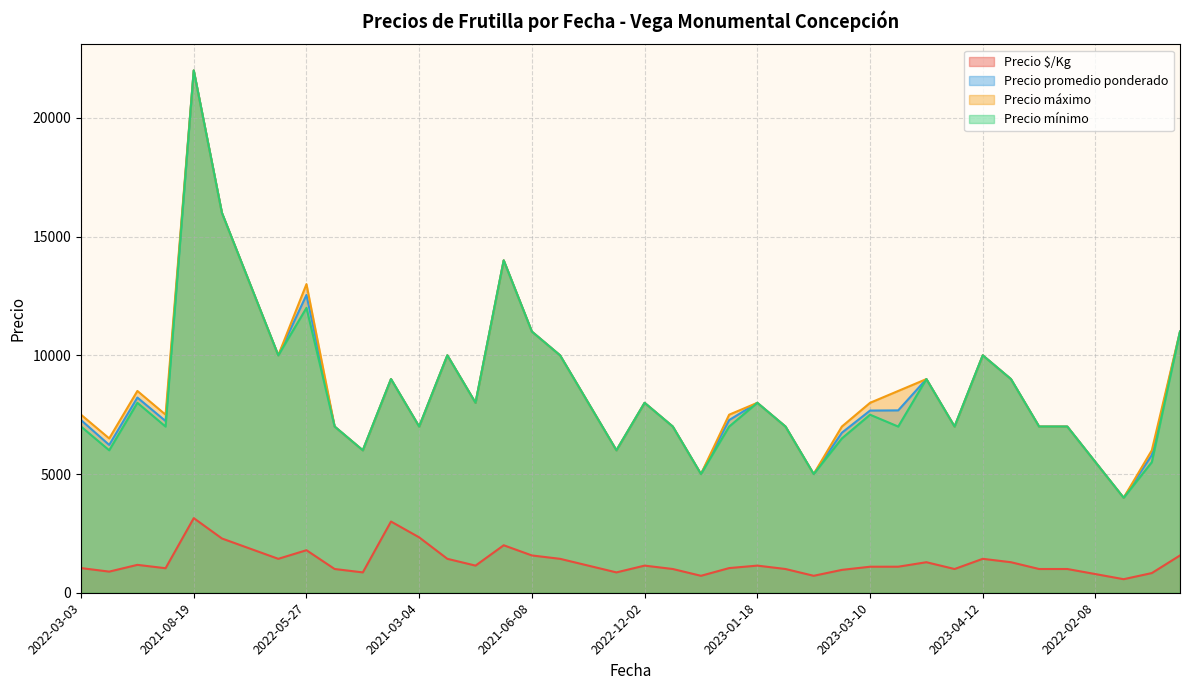

Which series has the largest total across all categories?

Precio máximo